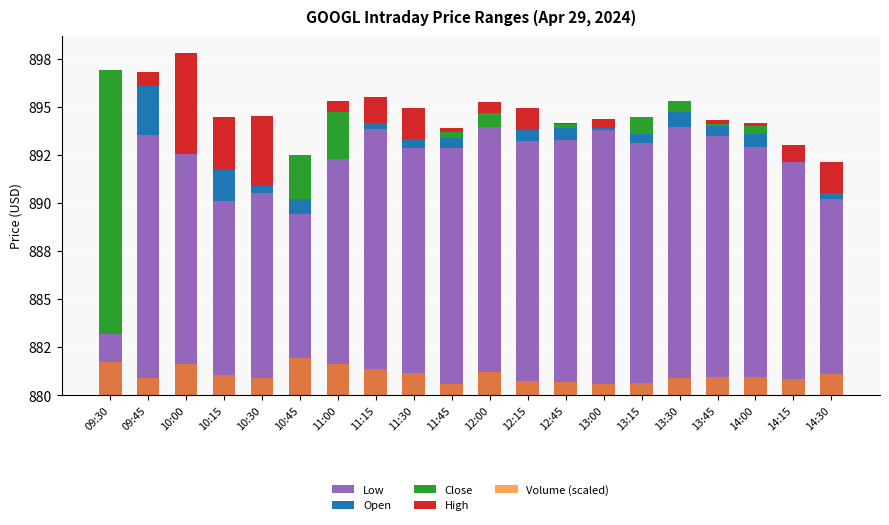

The value of Open at 11:30 is 0.4. True or false?

False